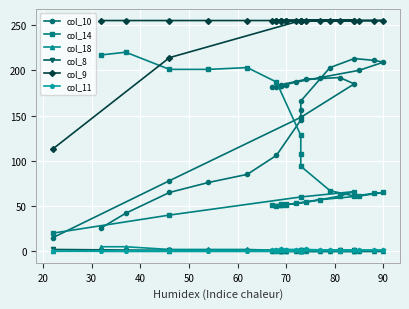

At how many categories does at least one series exceed 170?

28